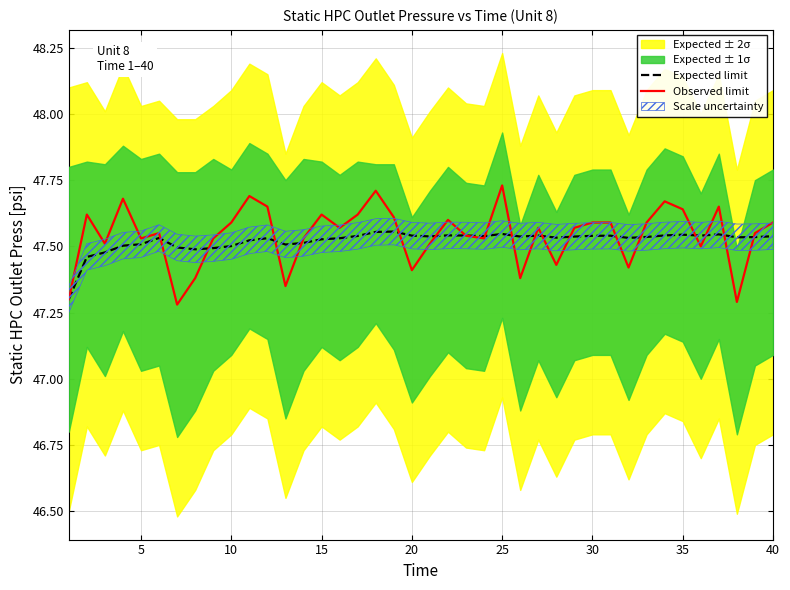

Is it true that Observed limit equals 28.3 at 20?

False